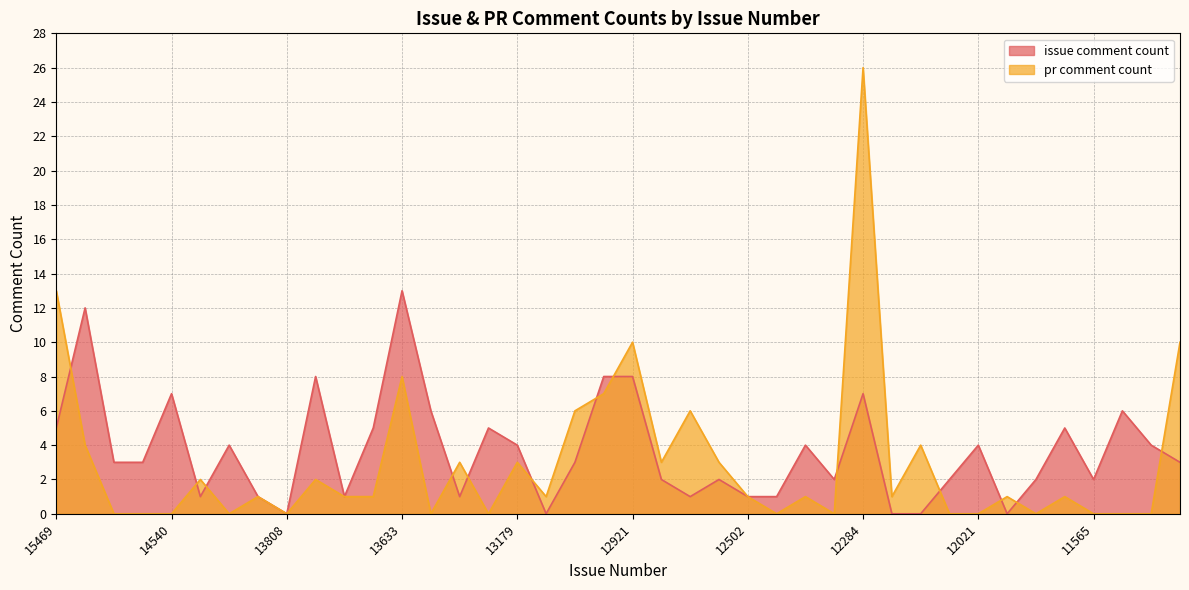

The issue comment count series shows 5 at 15469. True or false?

True